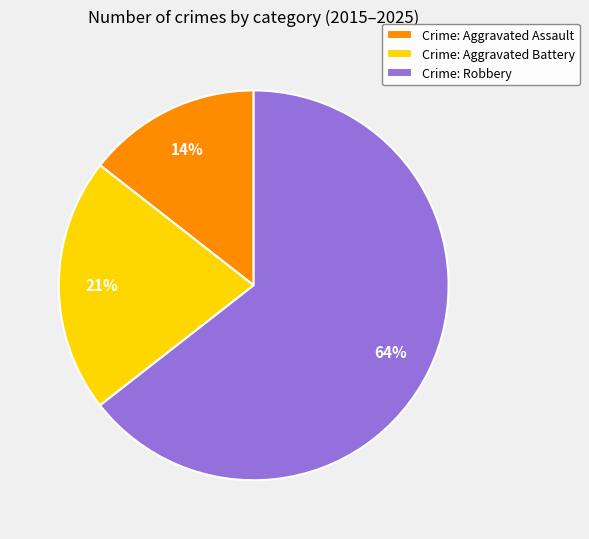

Is it true that Crime: Aggravated Battery is 28% of the pie?

False